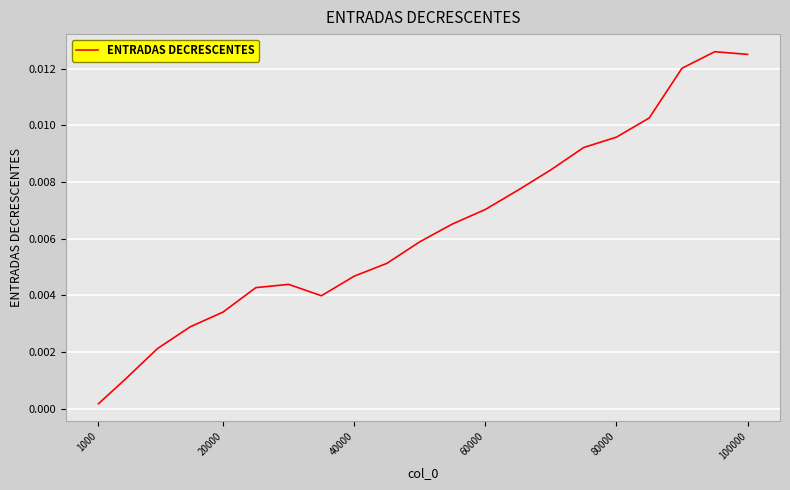

Count the number of data series in this chart.

1